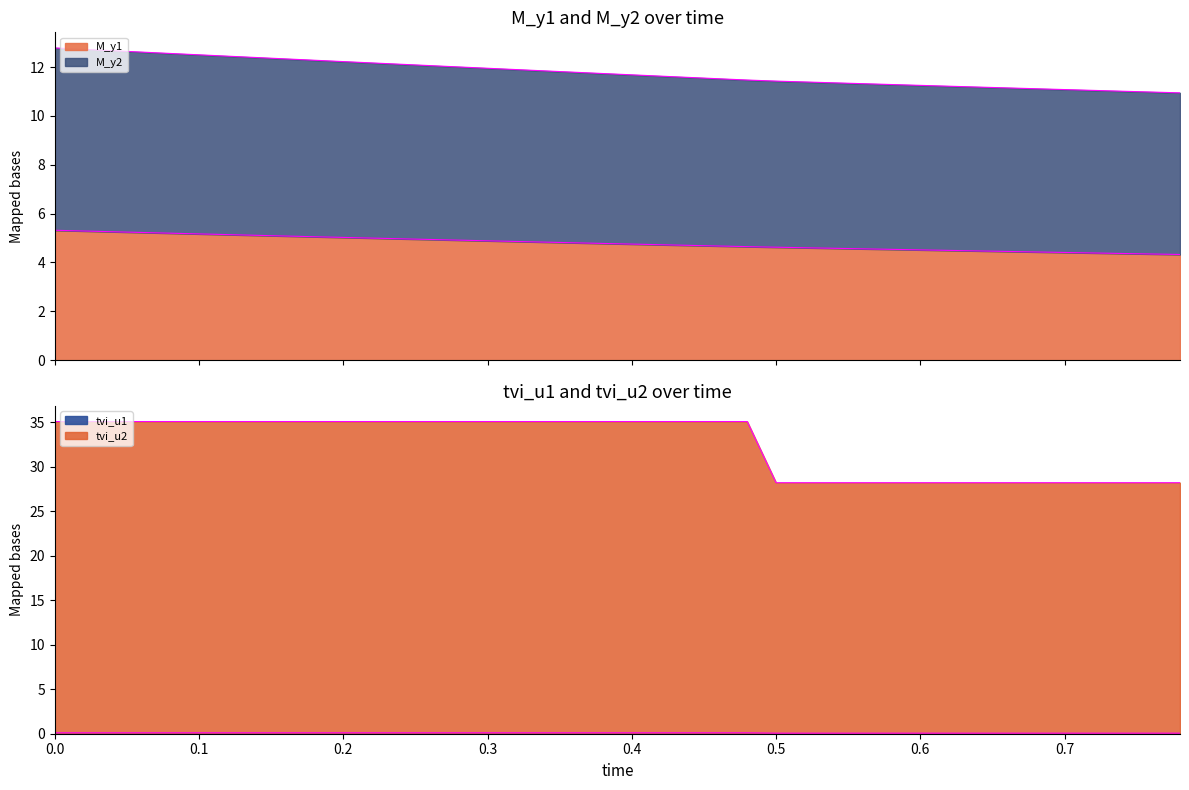

How many values in the tvi_u2 series exceed 35?

25